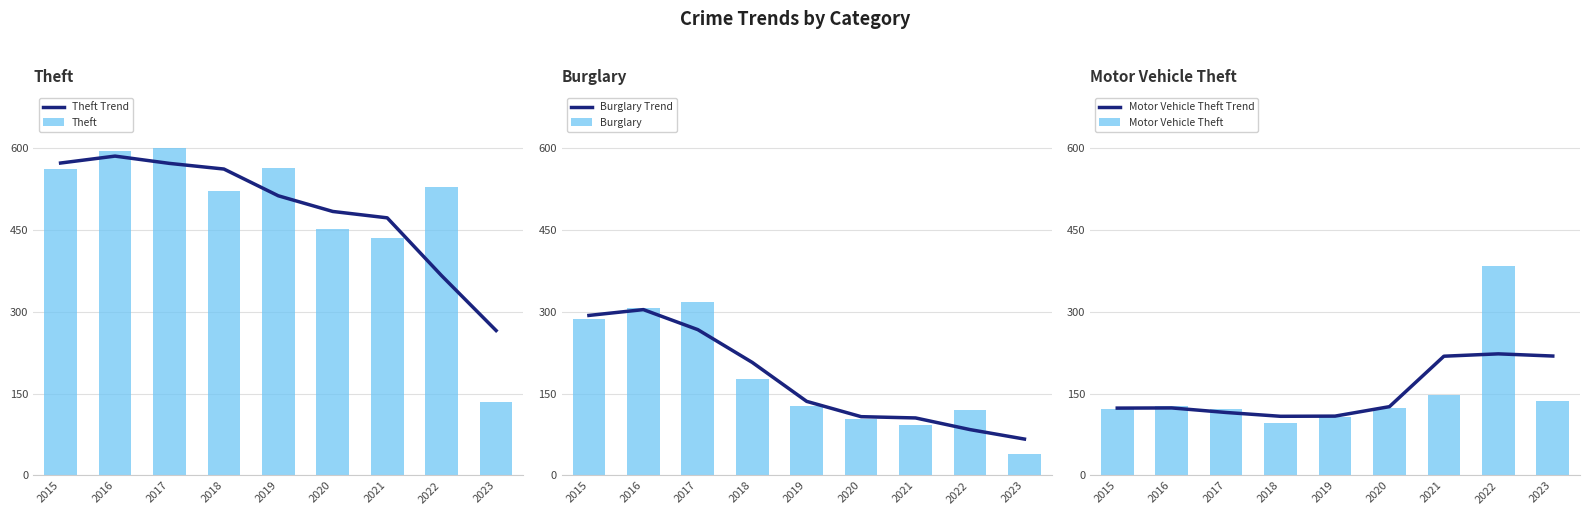

Which series has the largest range (max minus min)?

Theft